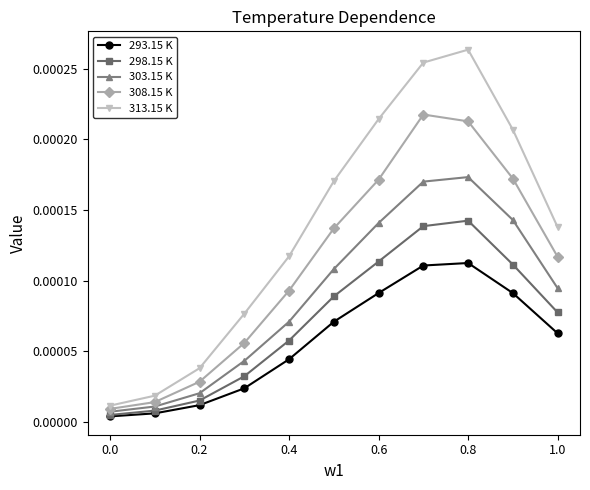

True or false: 293.15 K and 313.15 K intersect in this chart.

False